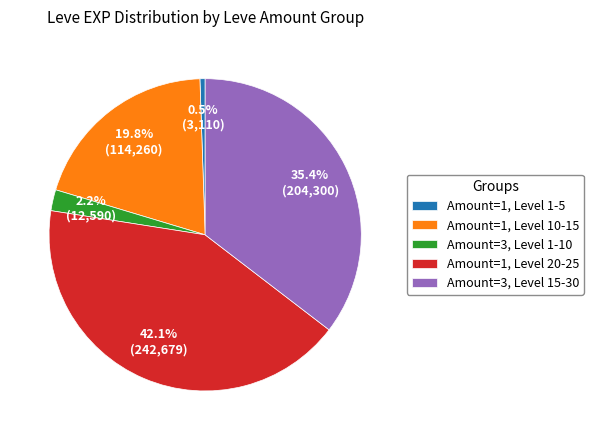

Is there a majority slice in this chart?

No